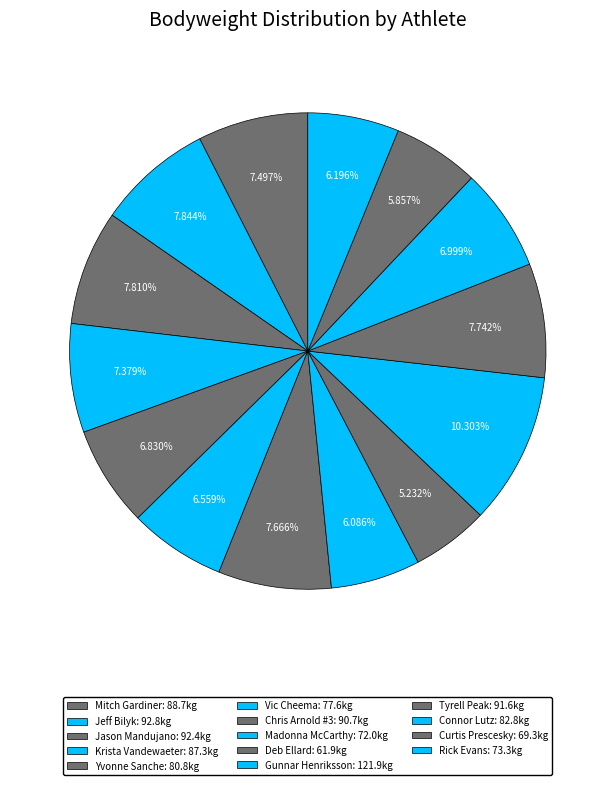

Count the number of slices in the pie.

14